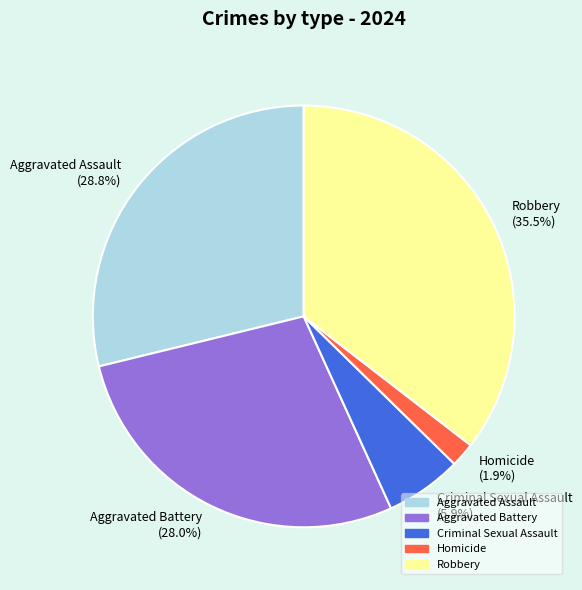

What percentage is NOT represented by Aggravated Battery?

72.0%